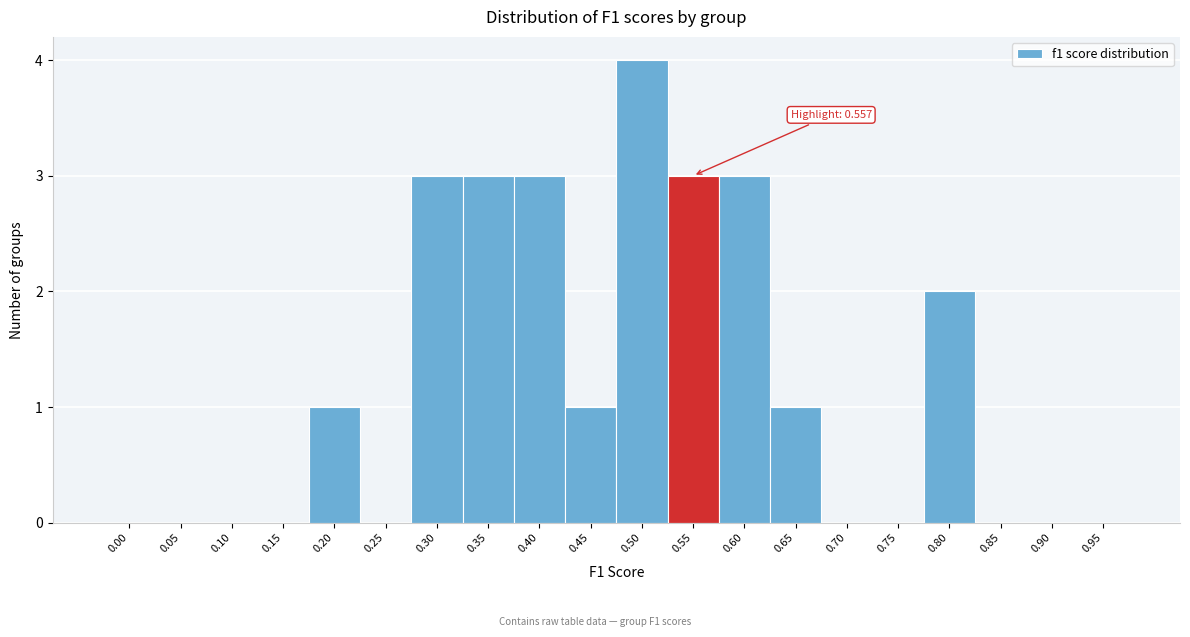

Reading left to right, what are all the values shown in this chart?

0.00=0	0.05=0	0.10=0	0.15=0	0.20=1	0.25=0	0.30=3	0.35=3	0.40=3	0.45=1	0.50=4	0.55=3	0.60=3	0.65=1	0.70=0	0.75=0	0.80=2	0.85=0	0.90=0	0.95=0